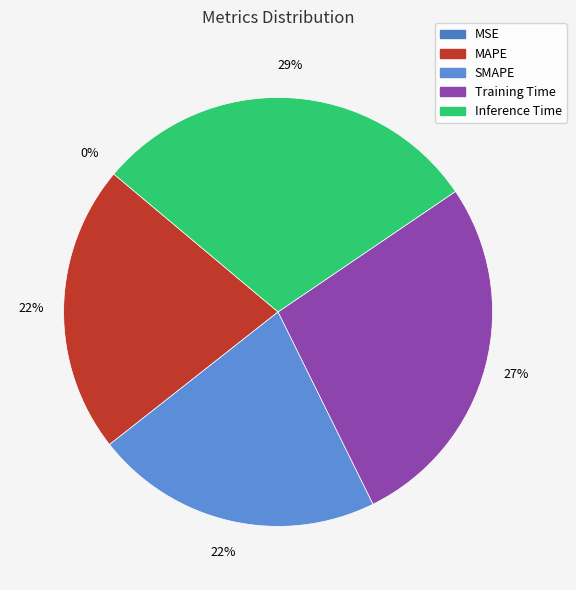

Do Training Time and MSE together represent more than half of the pie?

No